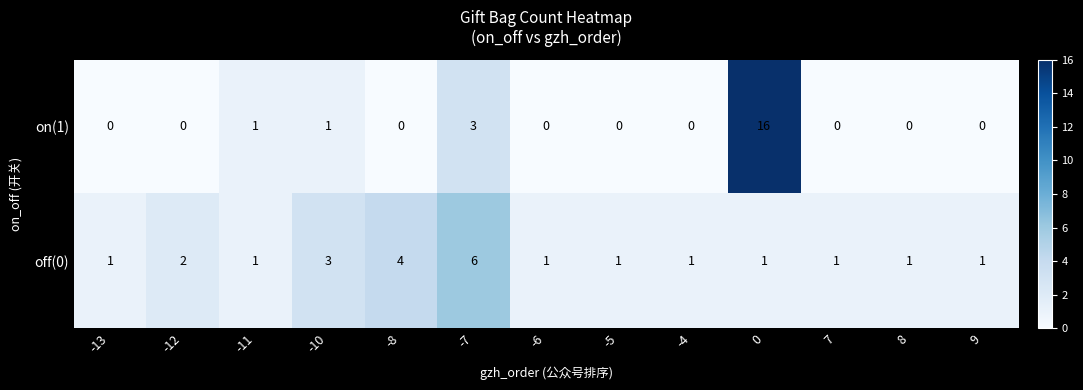

At -6, list the series in order from smallest to largest.

on(1), off(0)